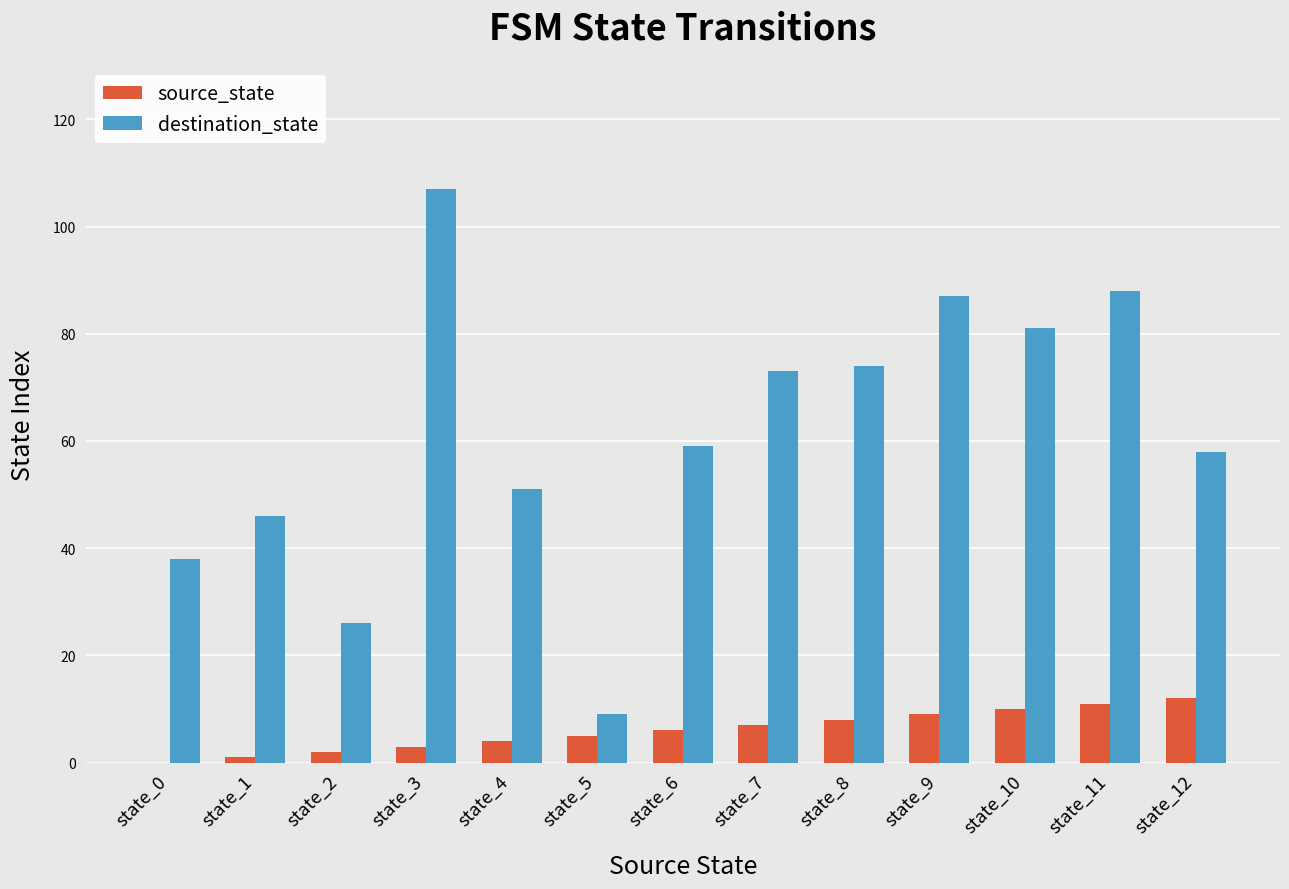

How many groups of bars are there?

13